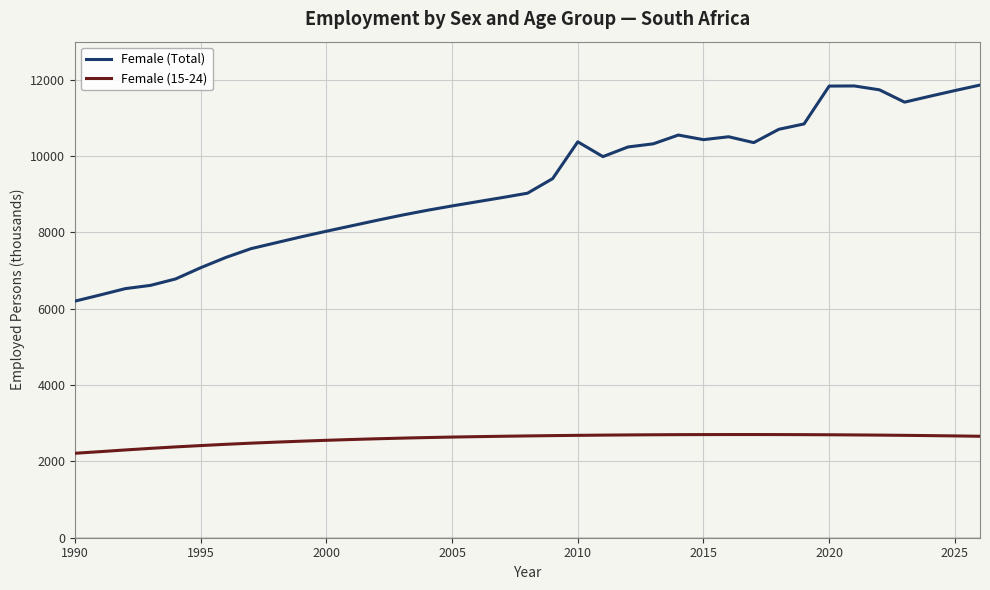

True or false: Female (Total) and Female (15-24) intersect in this chart.

False